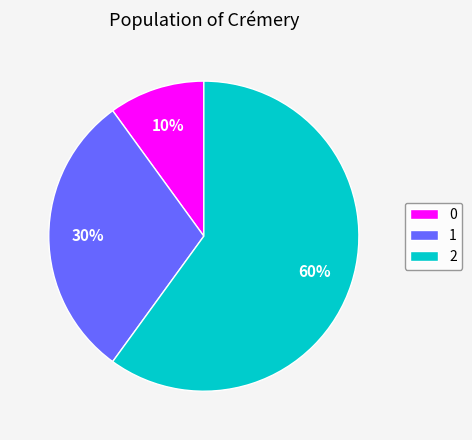

Is there a majority slice in this chart?

Yes